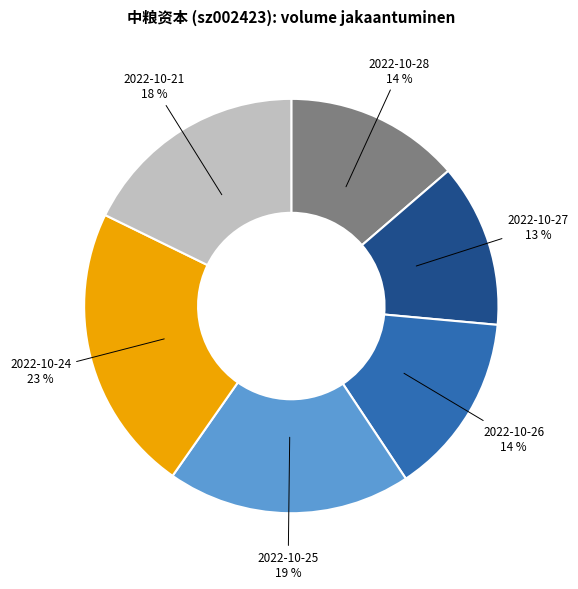

Is there a majority slice in this chart?

No